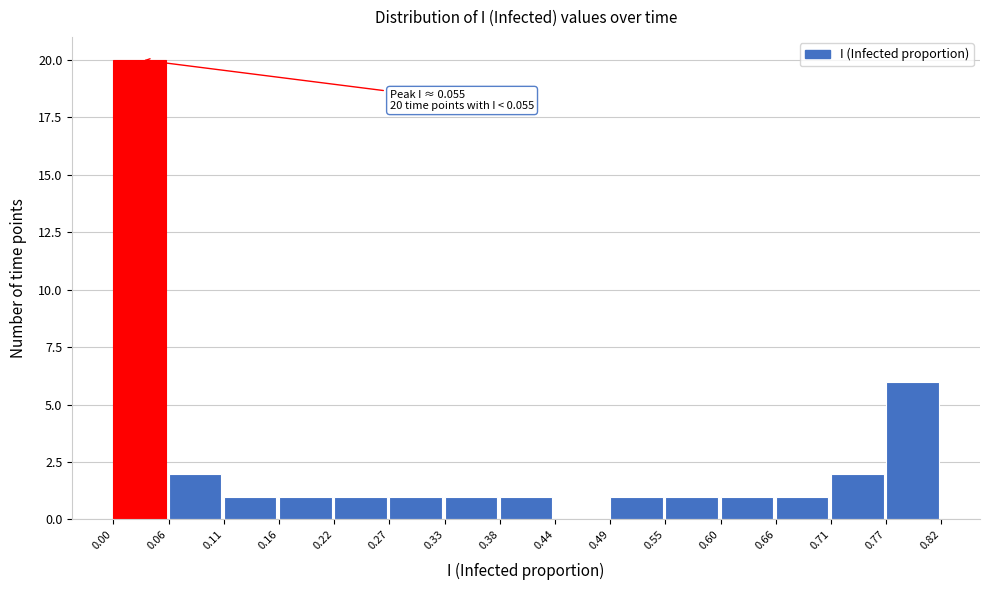

Over which range of the x-axis is the bar tallest?

0.00 to 0.06